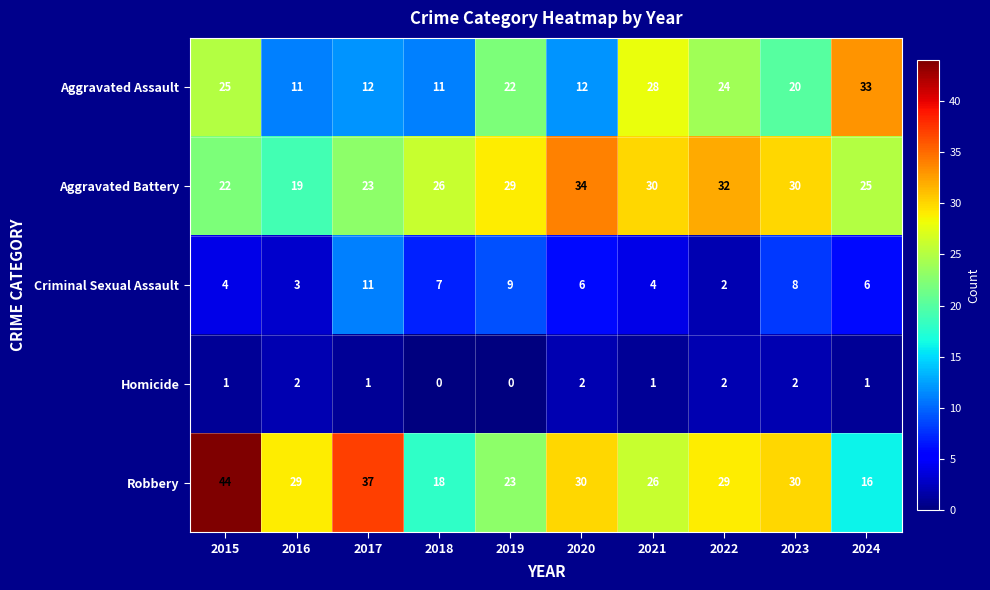

At which label does Robbery reach its minimum?

2024